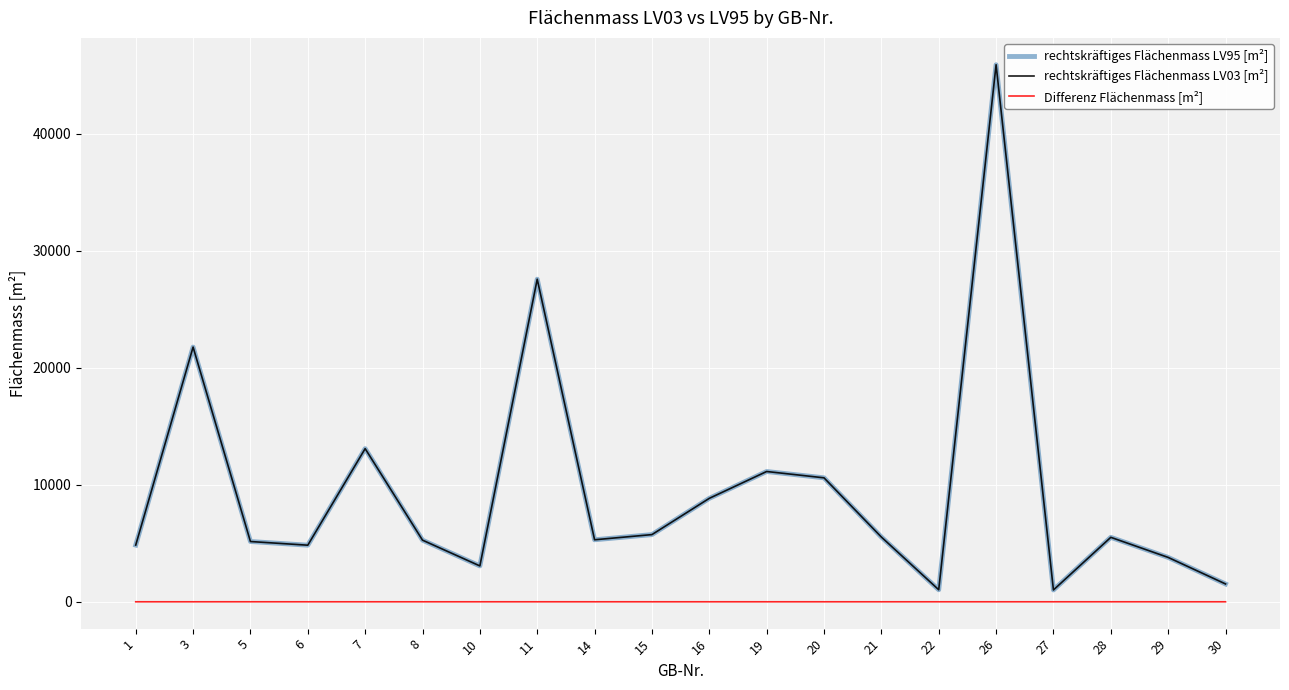

The value of rechtskräftiges Flächenmass LV03 [m²] at 16 is 3362. True or false?

False